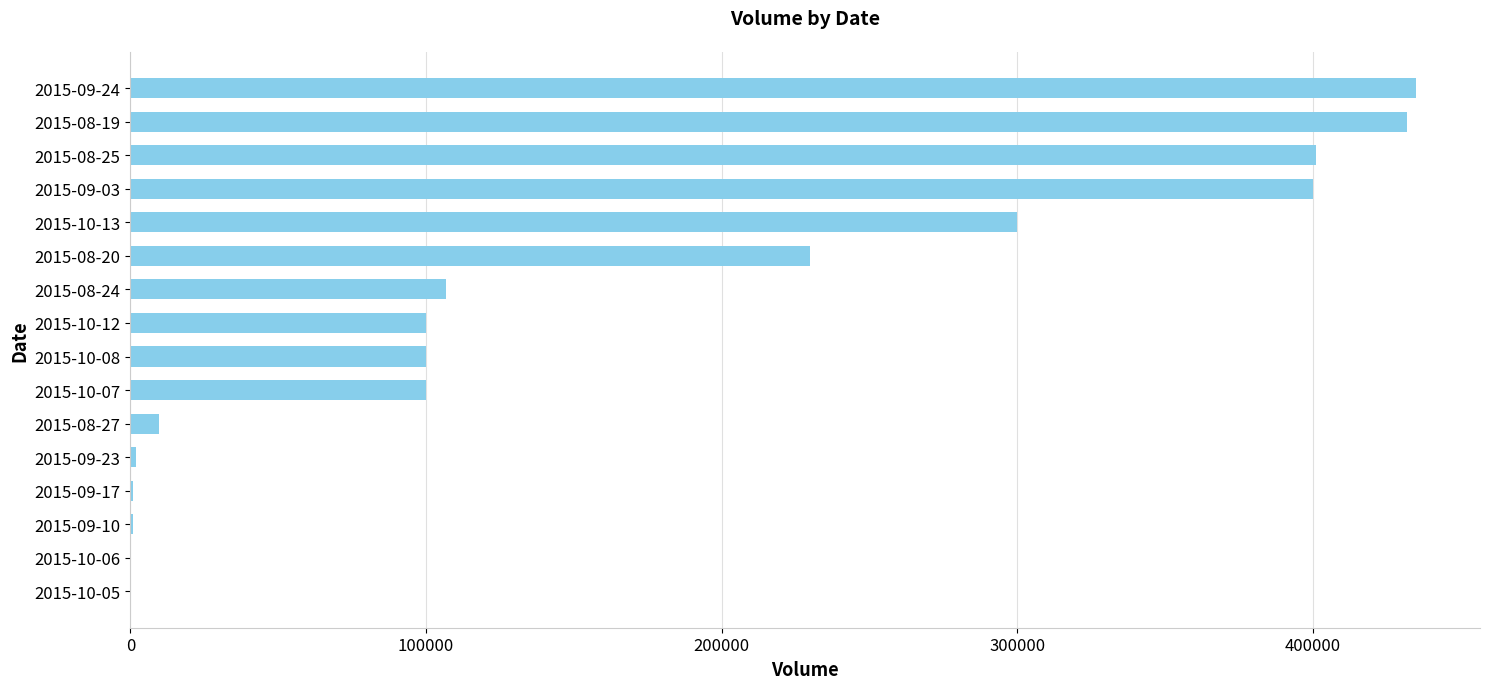

What is the change in value from 2015-10-07 to 2015-08-25?

+301000